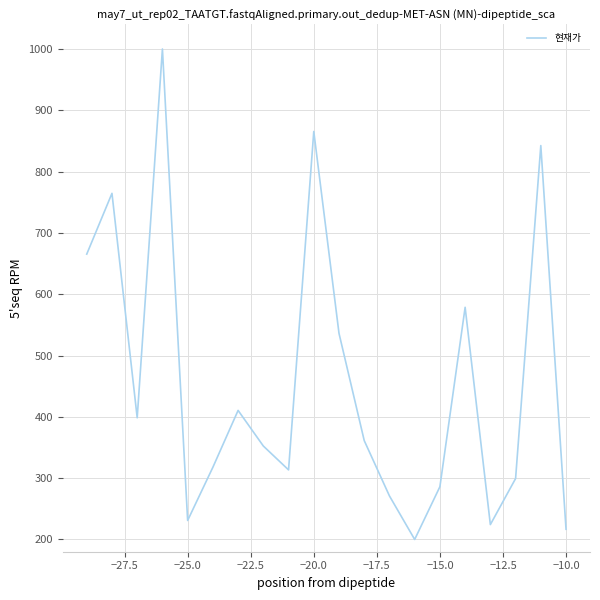

What is the minimum value shown in the chart?

200.0